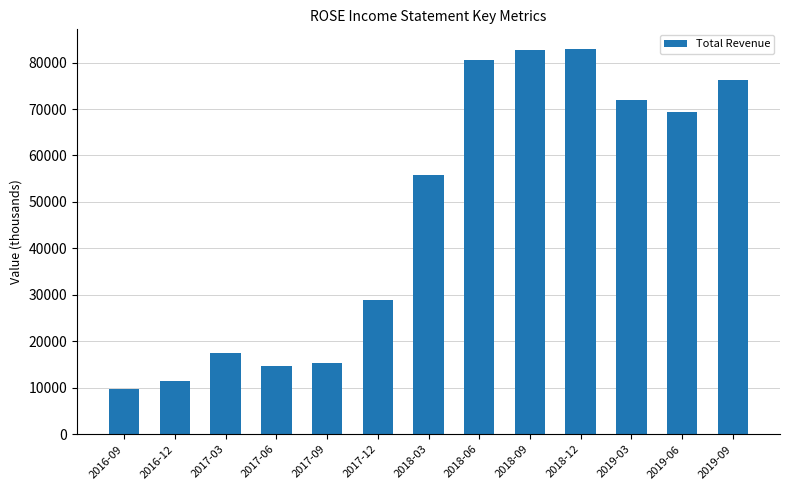

What is the label of the 8th bar from the left?

2018-06